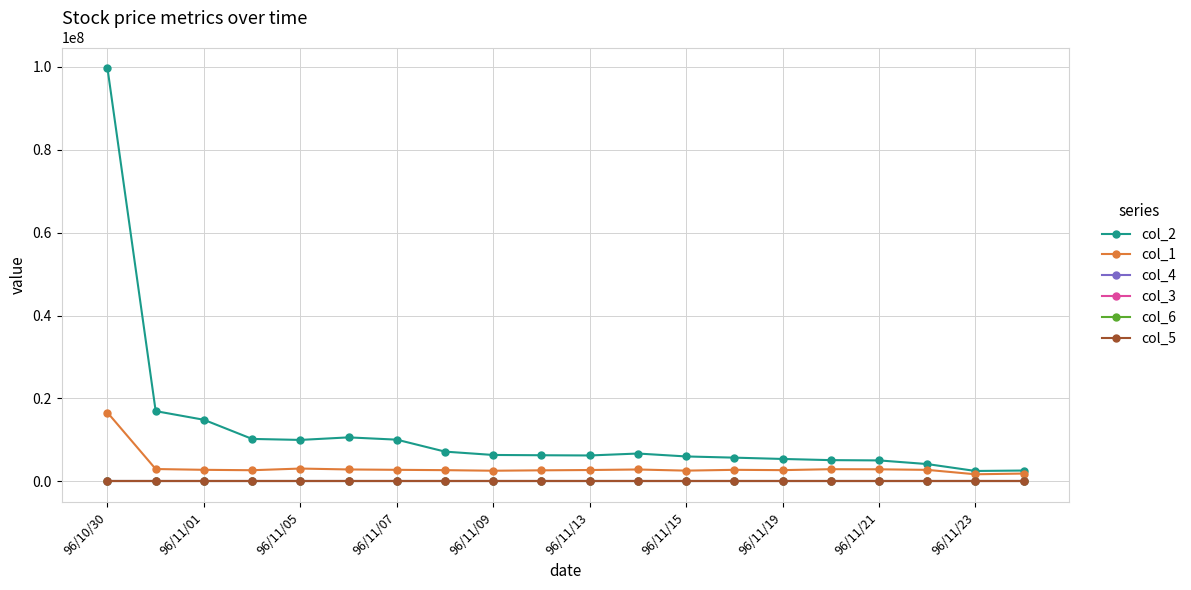

True or false: col_3 has more than 1 points higher than both neighbors.

True